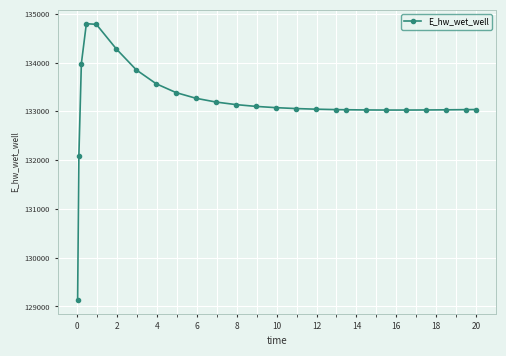

What is the value of the 18th point from the left?

133032.4